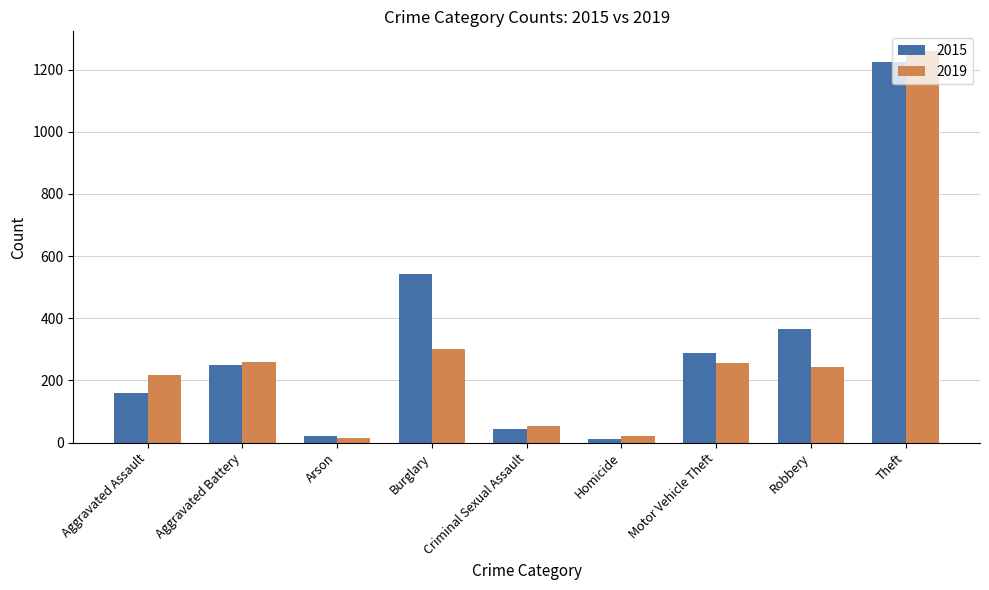

What is the label of the 6th bar from the right?

Burglary